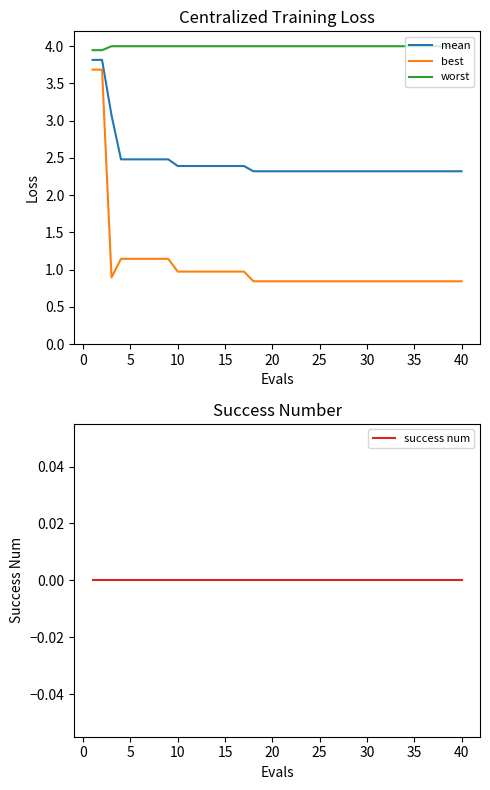

Which series has the largest range (max minus min)?

best